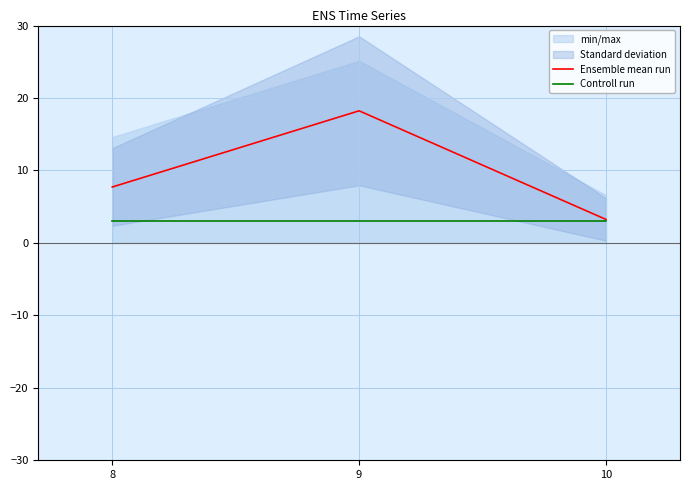

At how many categories does at least one series exceed 7?

2